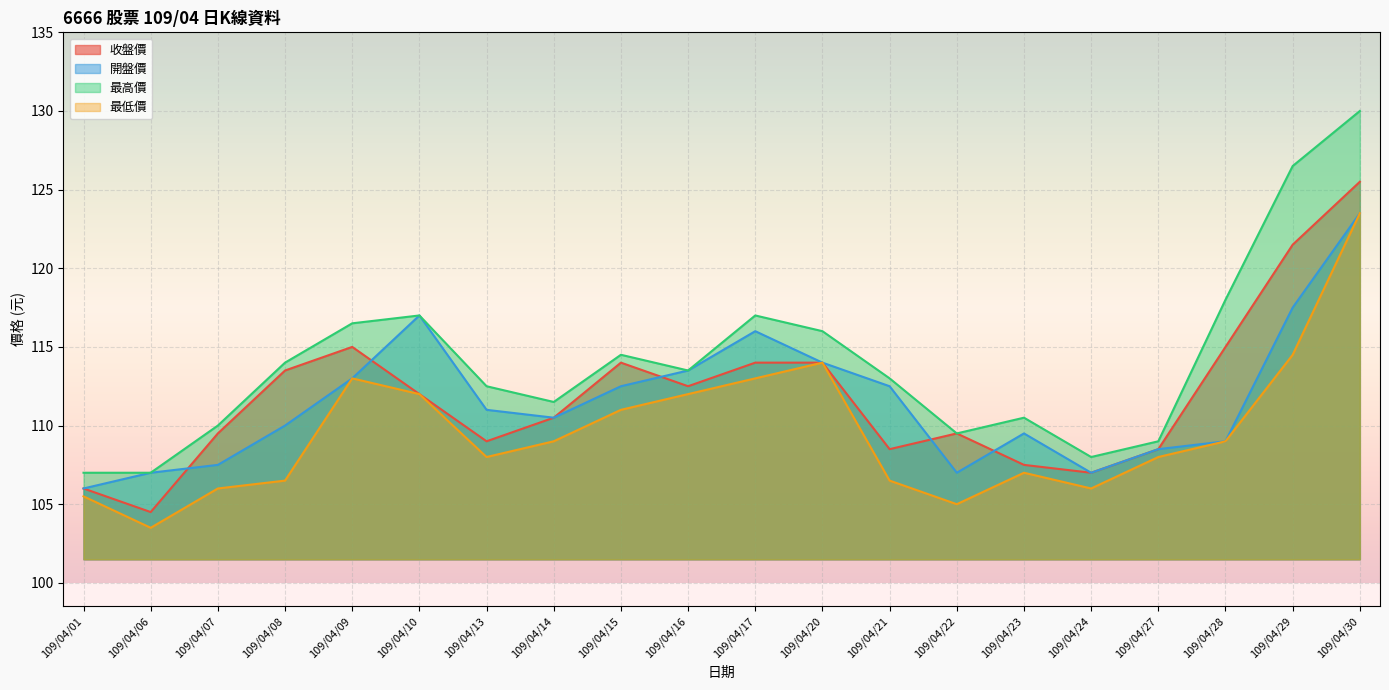

Where is the first local minimum for 開盤價?

109/04/14